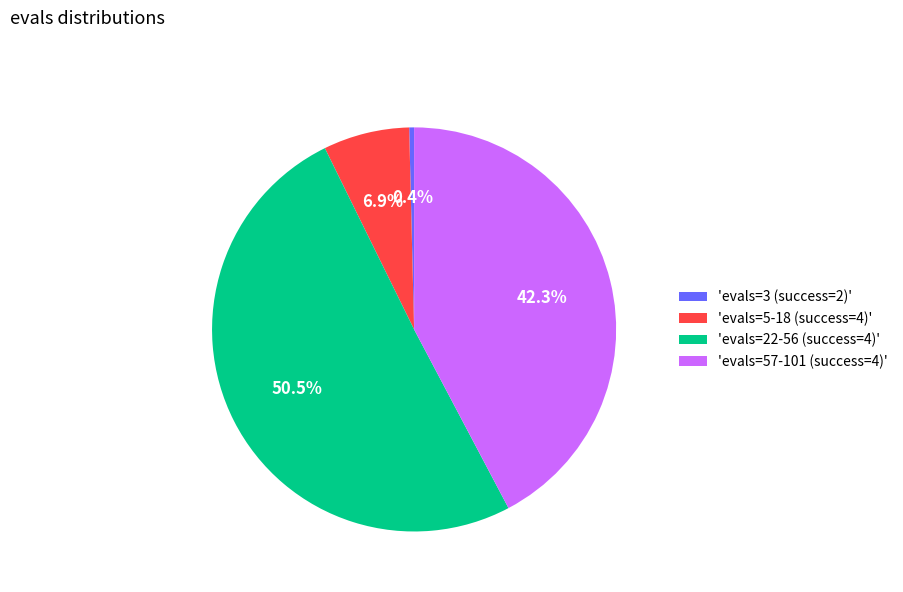

How much of the chart is everything except 'evals=5-18 (success=4)'?

93.1%